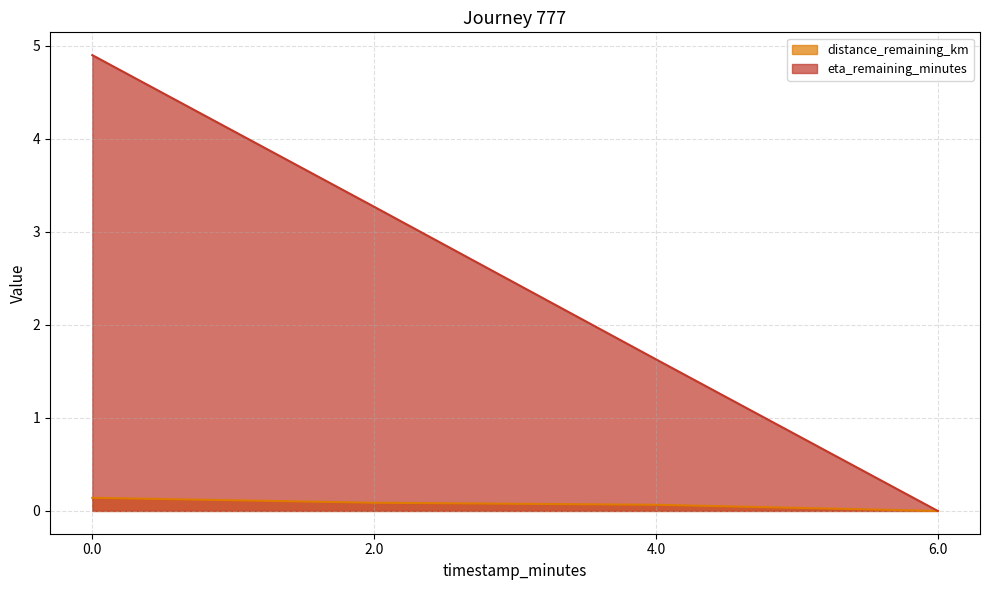

What is the average value of the eta_remaining_minutes series?

2.5